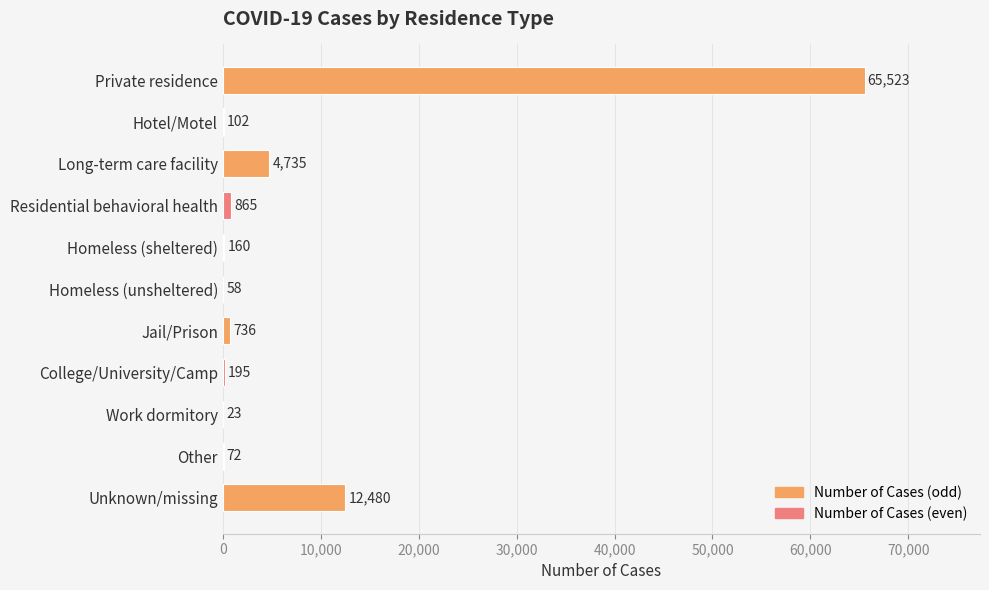

What is the sum of the values at Jail/Prison and Unknown/missing?

13216